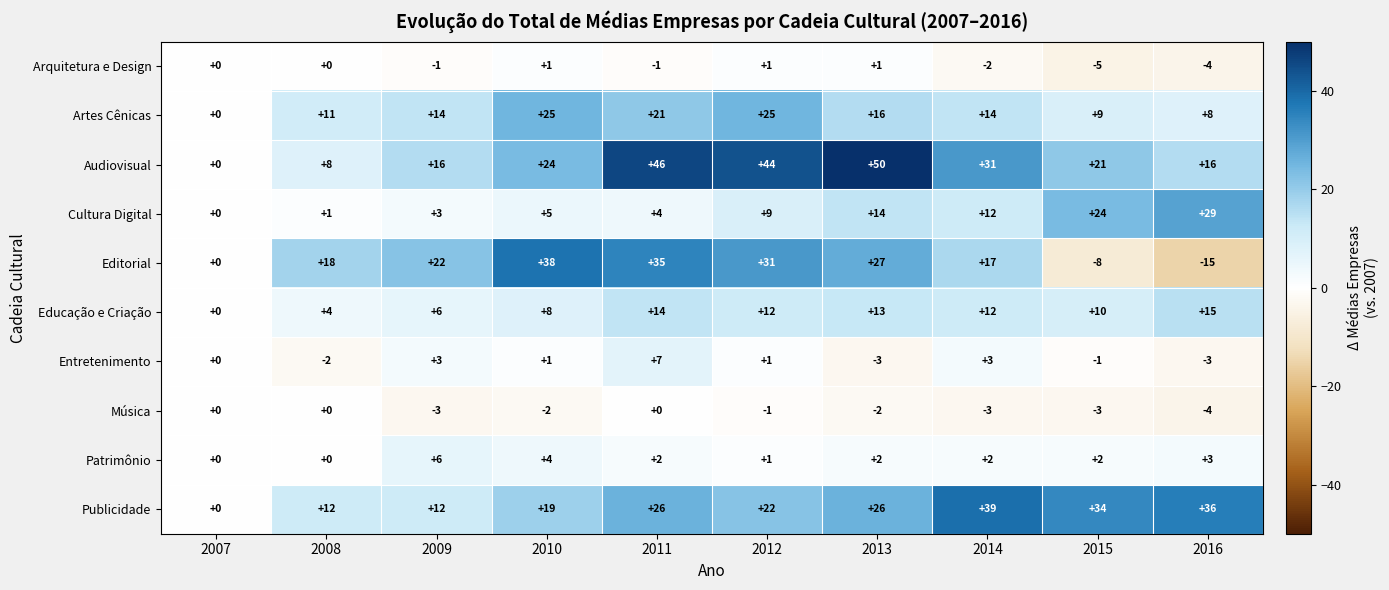

What is the minimum value for Editorial?

-15